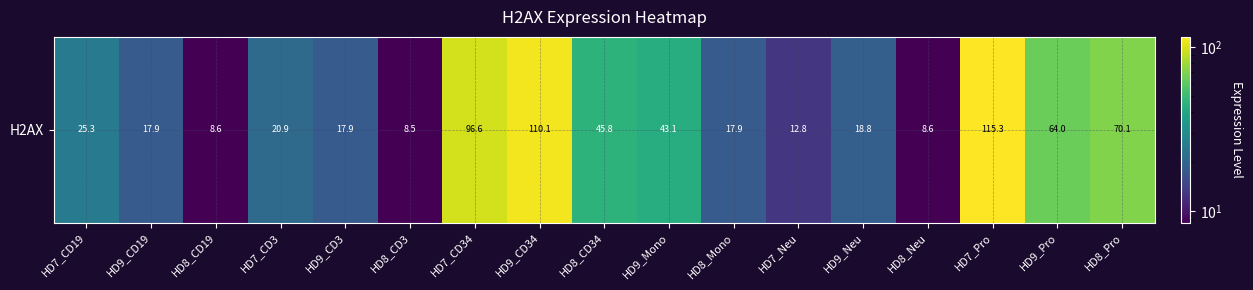

What is the sum of all values?

702.2